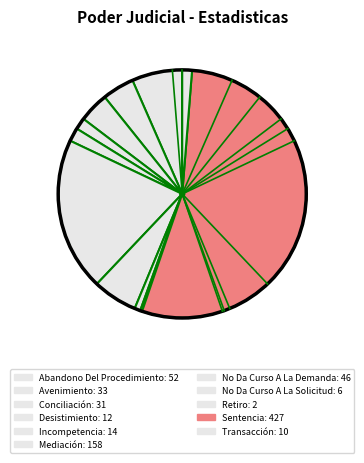

How many slices are in this pie chart?

11